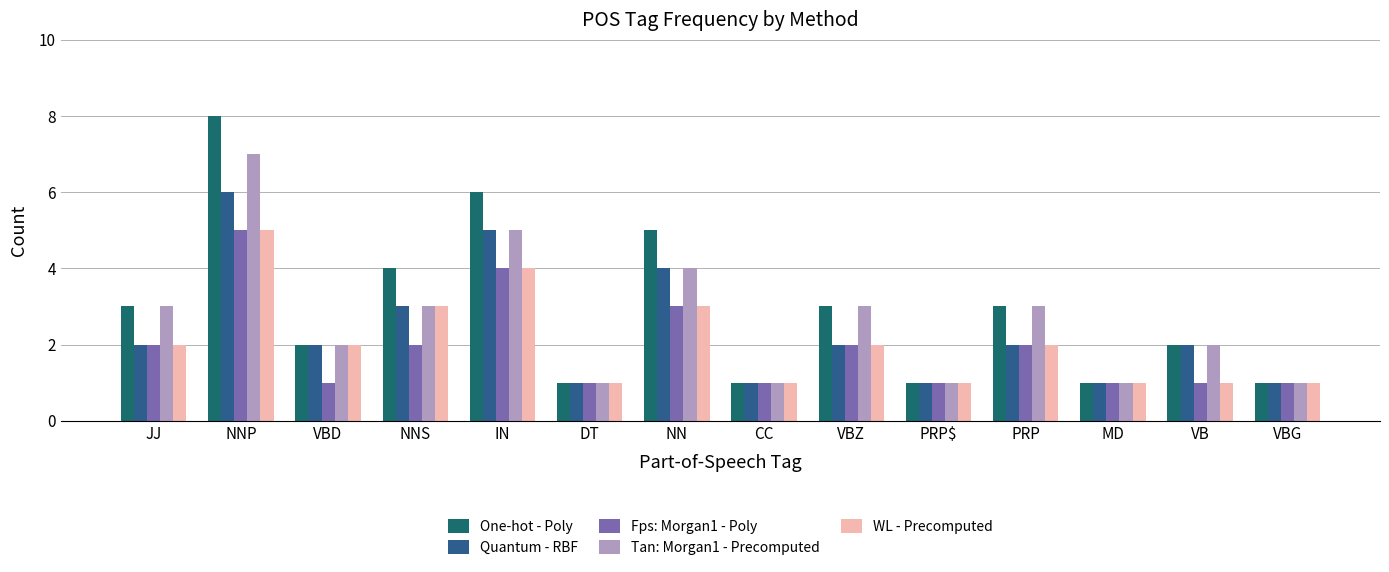

What is the maximum value for Fps: Morgan1 - Poly?

5